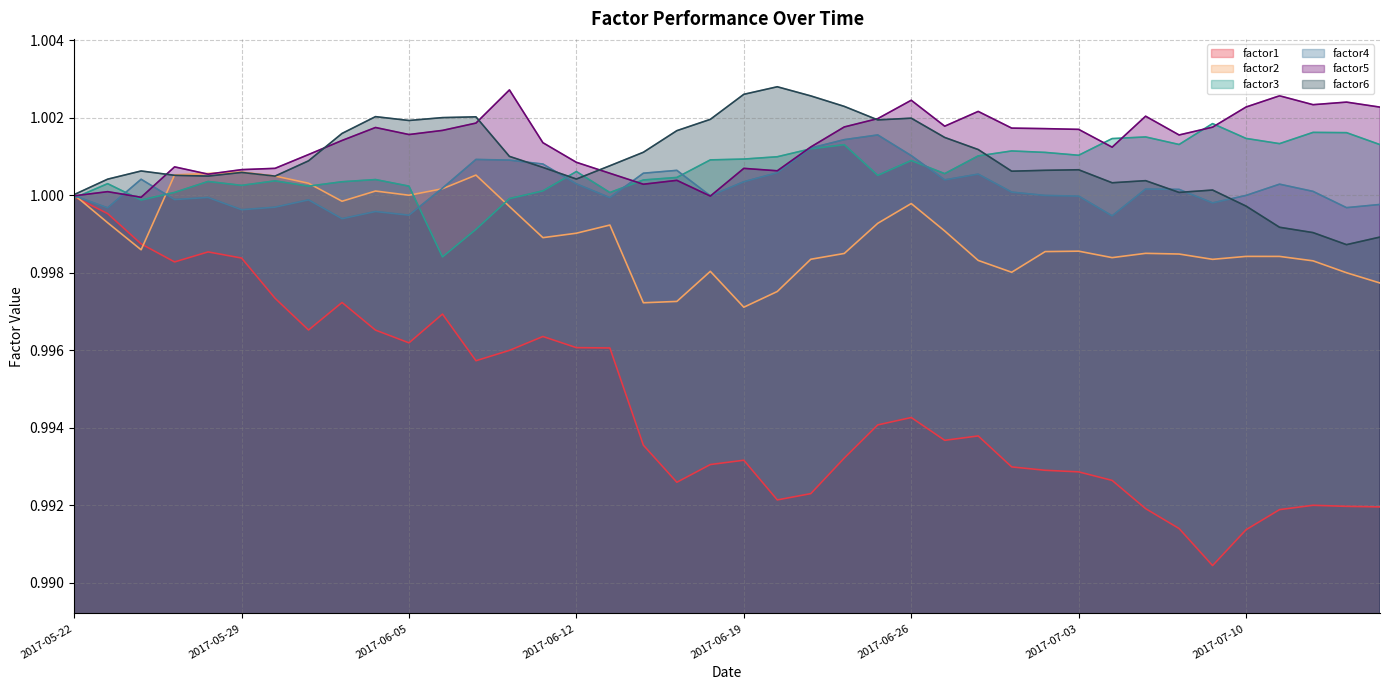

Is it true that factor3 equals 0.4 at 2017-07-10?

False